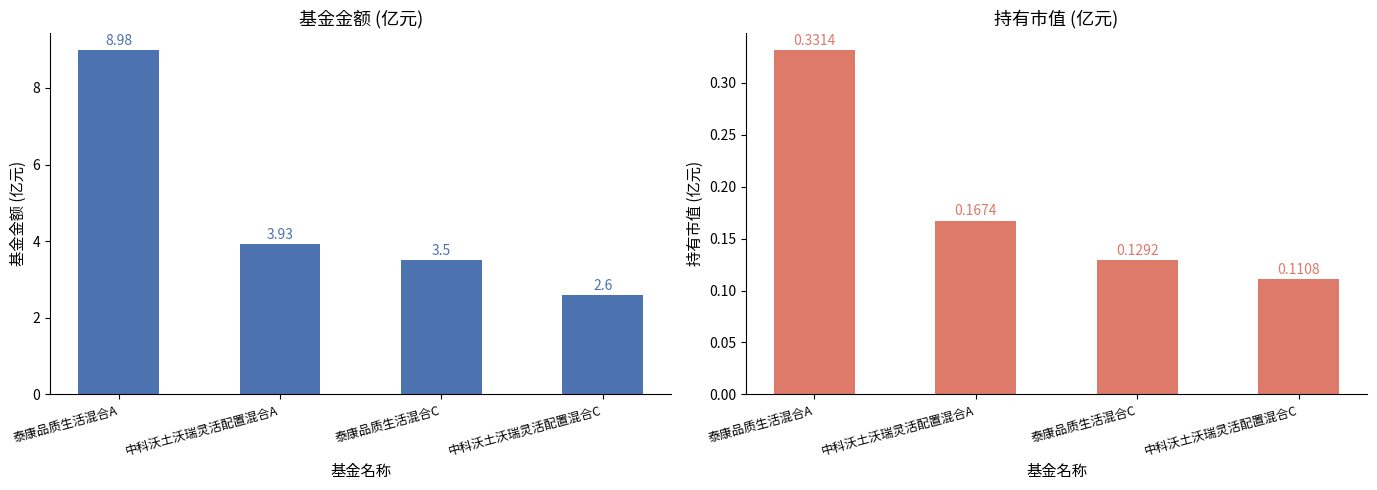

Reading left to right, transcribe all the data shown in this chart.

基金金额: 泰康品质生活混合A=9.0	中科沃土沃瑞灵活配置混合A=3.9	泰康品质生活混合C=3.5	中科沃土沃瑞灵活配置混合C=2.6
持有市值(亿元): 泰康品质生活混合A=0.3	中科沃土沃瑞灵活配置混合A=0.2	泰康品质生活混合C=0.1	中科沃土沃瑞灵活配置混合C=0.1